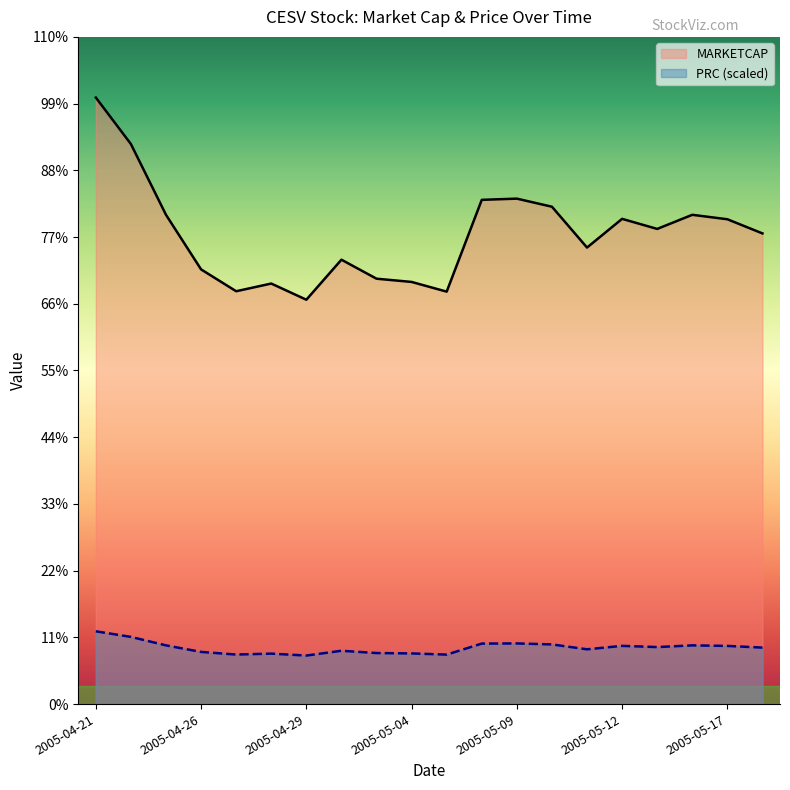

Reading right to left, transcribe all the data shown in this chart.

MARKETCAP: 2005-05-18=286344.0	2005-05-17=294954.0	2005-05-16=297660.0	2005-05-13=289074.6	2005-05-12=295200.0	2005-05-11=277734.0	2005-05-10=302580.0	2005-05-09=307500.0	2005-05-06=306762.0	2005-05-05=250920.0	2005-05-04=256824.0	2005-05-03=258792.0	2005-05-02=270354.0	2005-04-29=246000.0	2005-04-28=255840.0	2005-04-27=251166.0	2005-04-26=264450.0	2005-04-25=297660.0	2005-04-22=340710.0	2005-04-21=369000.0
PRC: 2005-05-18=34361.3	2005-05-17=35394.5	2005-05-16=35719.2	2005-05-13=34689.0	2005-05-12=35424.0	2005-05-11=33328.1	2005-05-10=36309.6	2005-05-09=36900.0	2005-05-06=36811.4	2005-05-05=30110.4	2005-05-04=30818.9	2005-05-03=31055.0	2005-05-02=32442.5	2005-04-29=29520.0	2005-04-28=30700.8	2005-04-27=30139.9	2005-04-26=31734.0	2005-04-25=35719.2	2005-04-22=40885.2	2005-04-21=44280.0